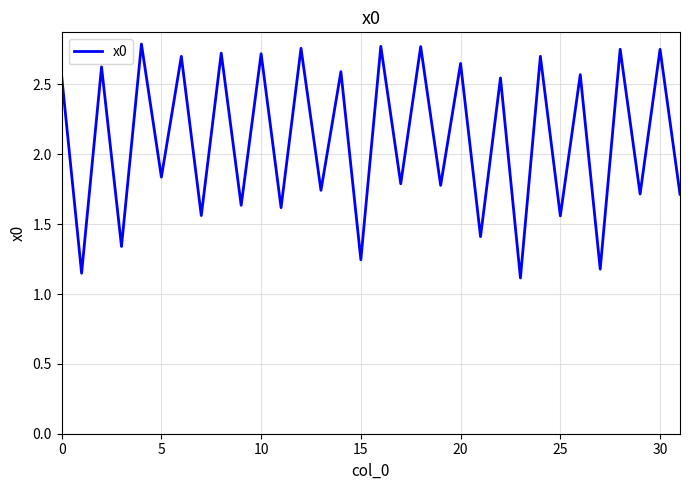

Does the chart display data point markers on the line(s)?

No